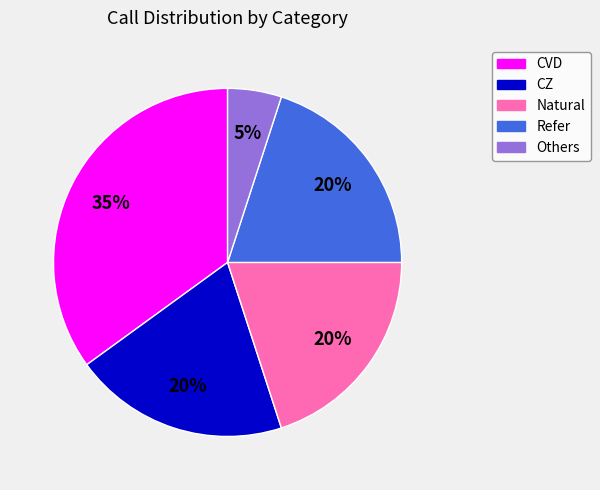

Which slice is the largest?

CVD